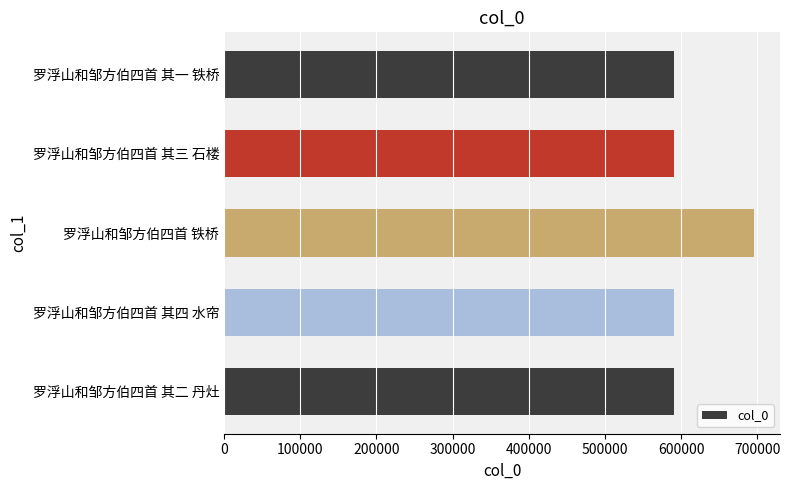

The chart shows a value of 694995 at 罗浮山和邹方伯四首 铁桥. True or false?

True